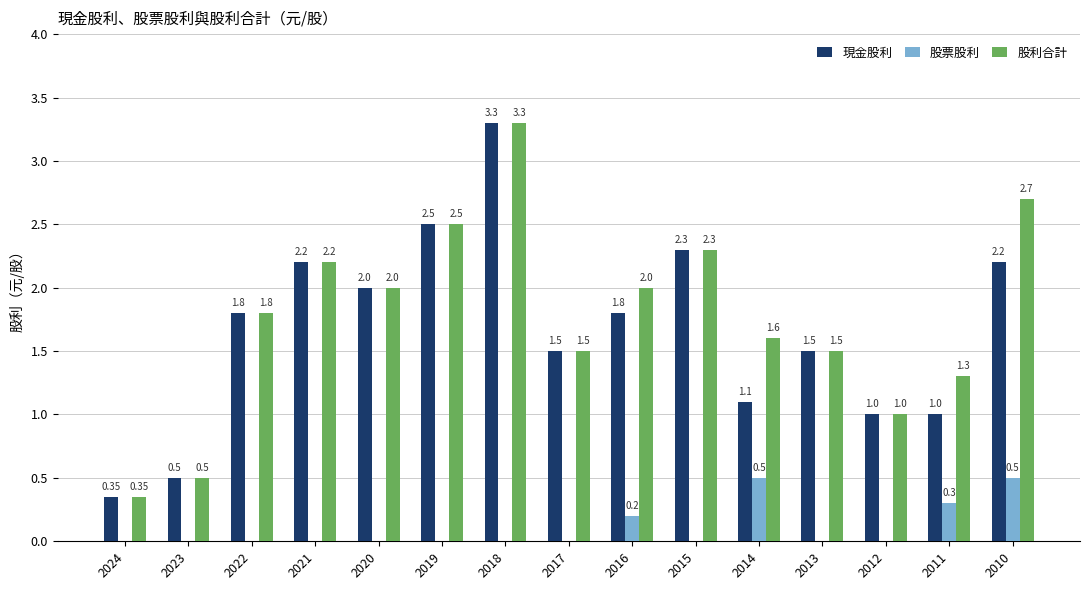

What is the sum of the 股利合計 values at 2019 and 2013?

4.0